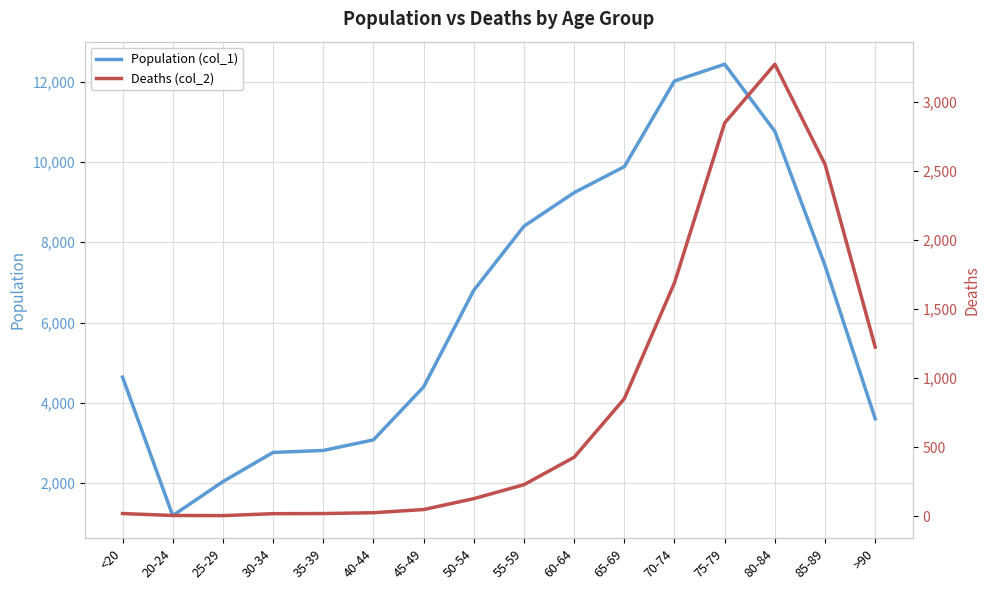

Is this an area chart (filled region under the line)?

No